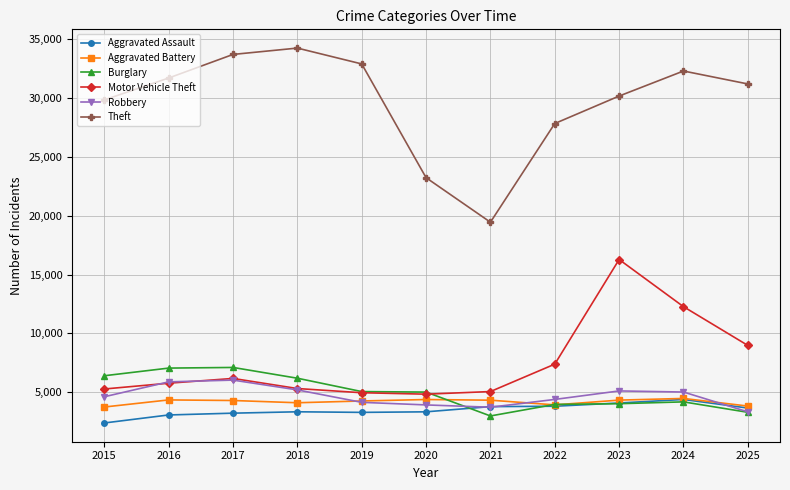

How many distinct data groups are displayed?

6